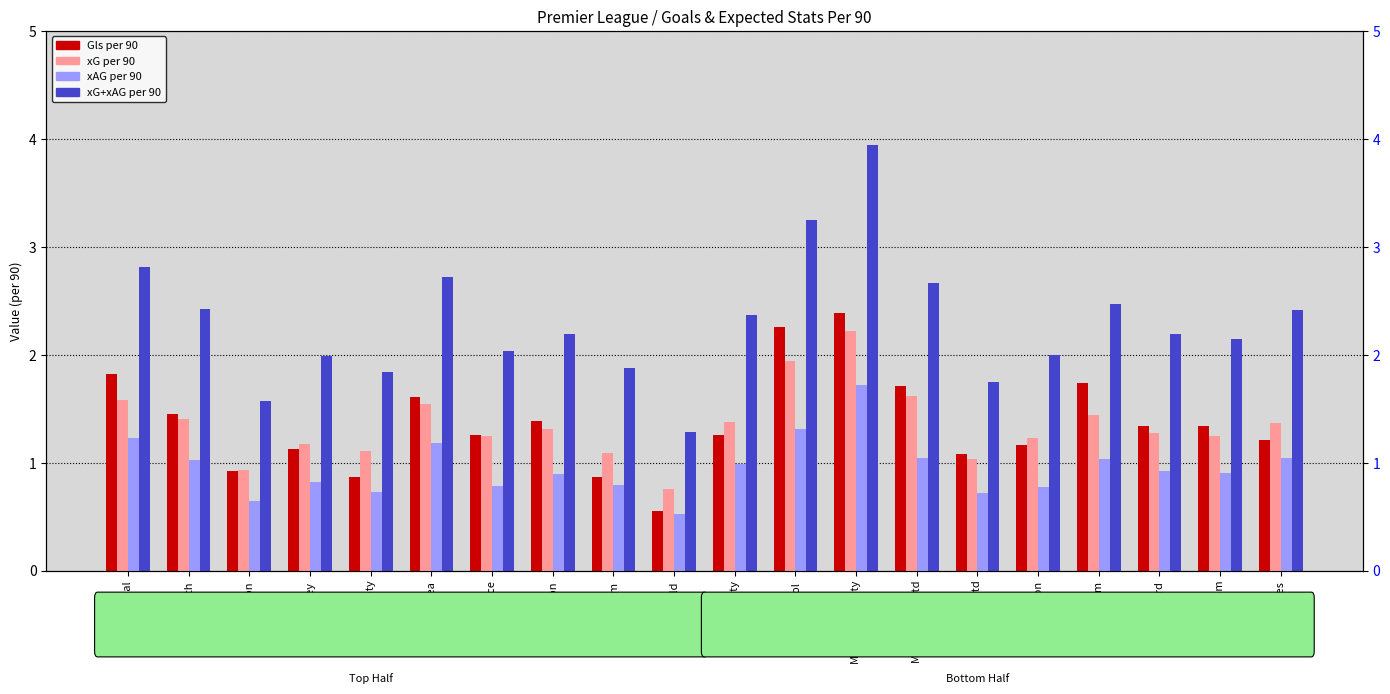

Reading right to left, list all the values displayed in this chart.

Gls (per 90): 1.2	1.3	1.3	1.7	1.2	1.1	1.7	2.4	2.3	1.3	0.6	0.9	1.4	1.3	1.6	0.9	1.1	0.9	1.4	1.8
xG: 1.4	1.2	1.3	1.4	1.2	1.0	1.6	2.2	1.9	1.4	0.8	1.1	1.3	1.2	1.5	1.1	1.2	0.9	1.4	1.6
xAG: 1.0	0.9	0.9	1.0	0.8	0.7	1.0	1.7	1.3	1.0	0.5	0.8	0.9	0.8	1.2	0.7	0.8	0.6	1.0	1.2
xG+xAG: 2.4	2.1	2.2	2.5	2.0	1.8	2.7	3.9	3.2	2.4	1.3	1.9	2.2	2.0	2.7	1.8	2.0	1.6	2.4	2.8